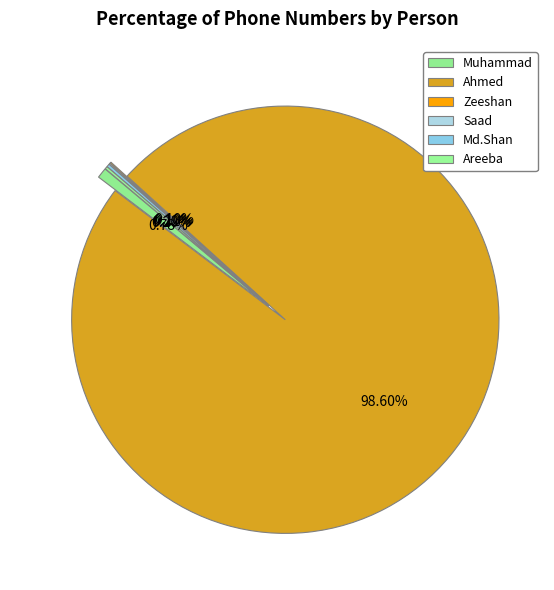

Combined, do Md.Shan and Areeba account for over 50%?

No